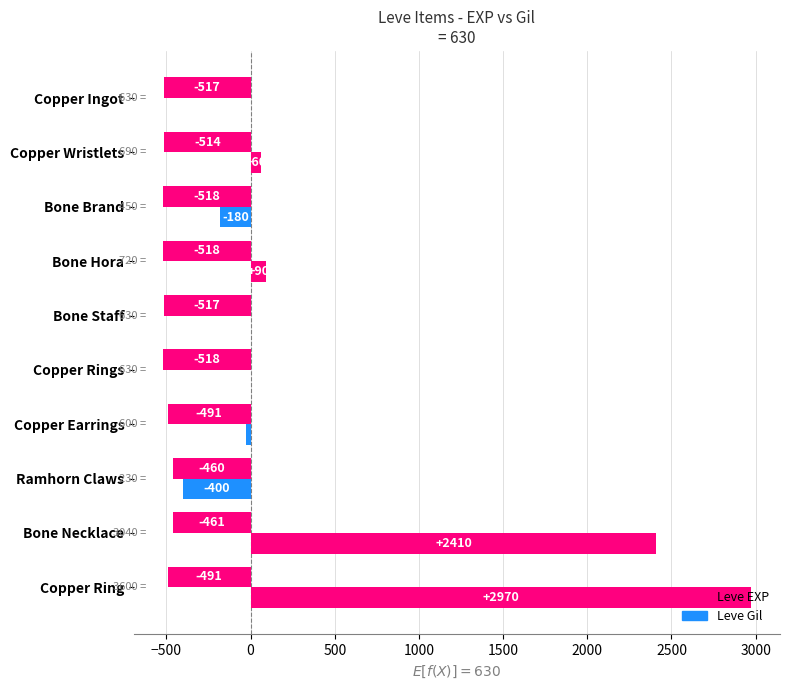

List the series in order of their peak value, lowest first.

Leve Gil, Leve EXP